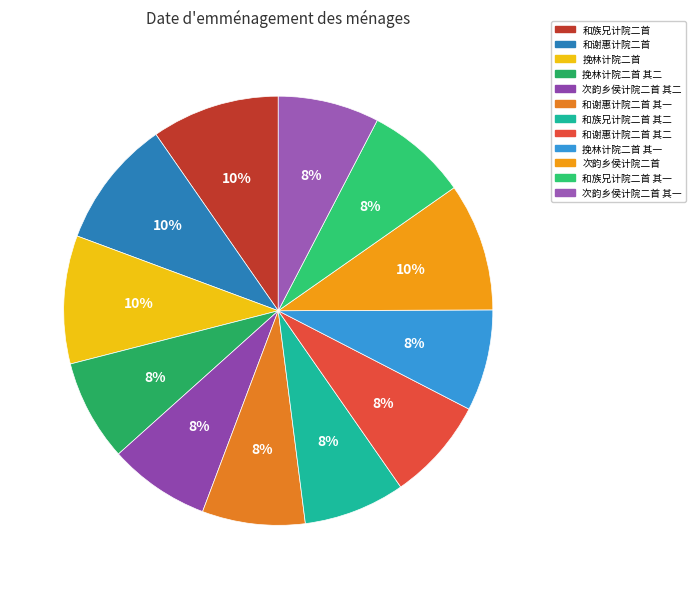

Approximately how many times larger is the value at 次韵乡侯计院二首 其二 compared to 和族兄计院二首?

0.8